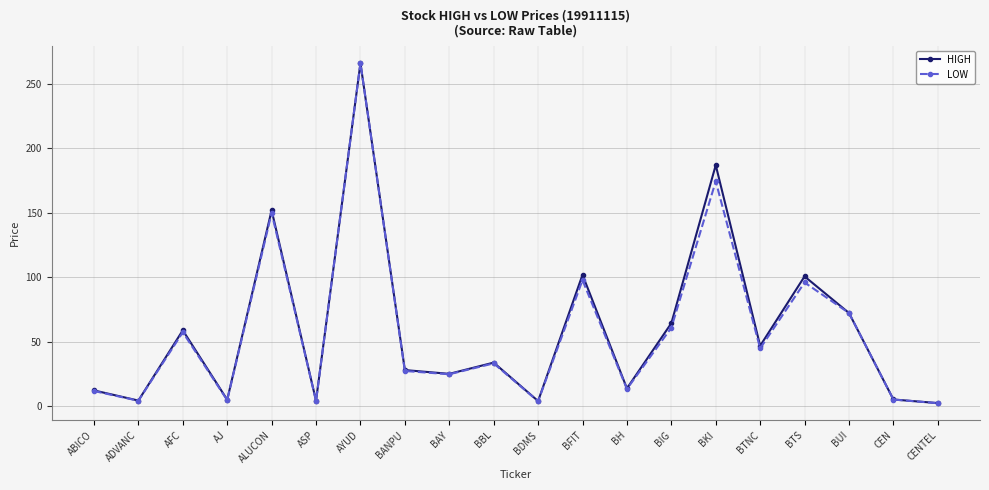

What position from the left is BTNC?

16